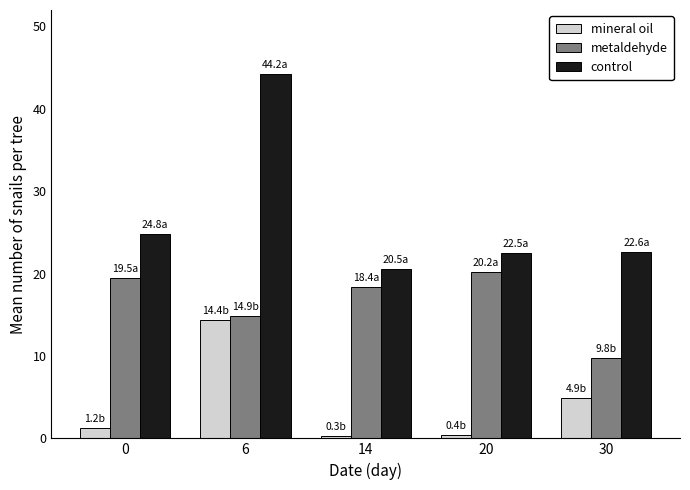

What is the minimum value for control?

20.5